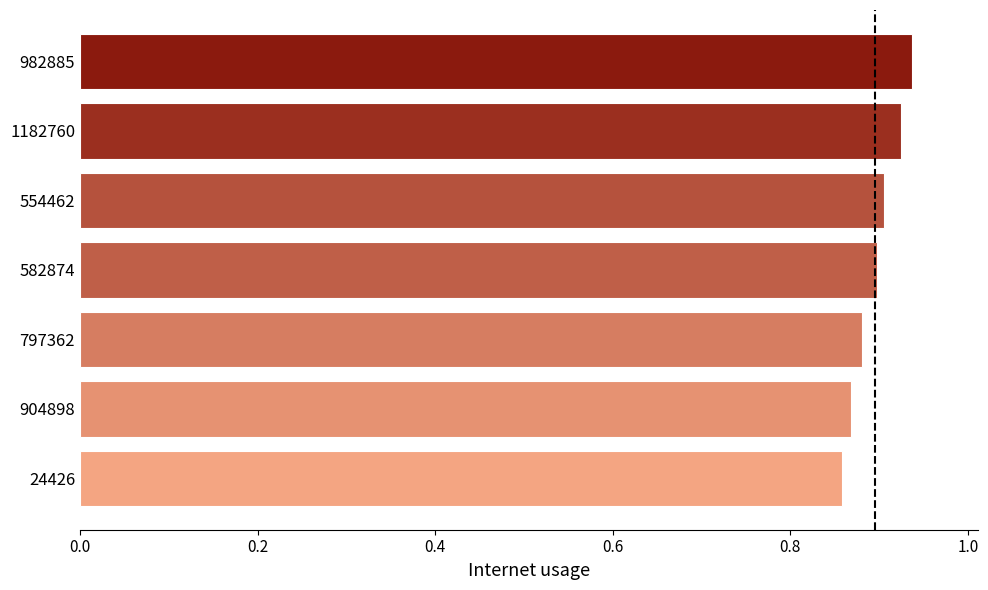

What is the sum of the values at 1182760 and 982885?

1.9